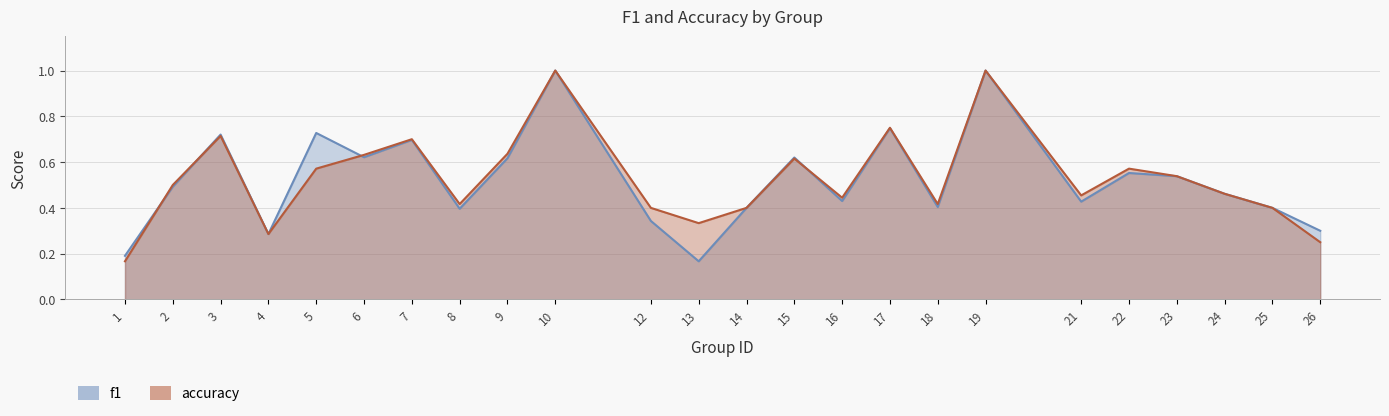

Read the accuracy value at 5.

0.6